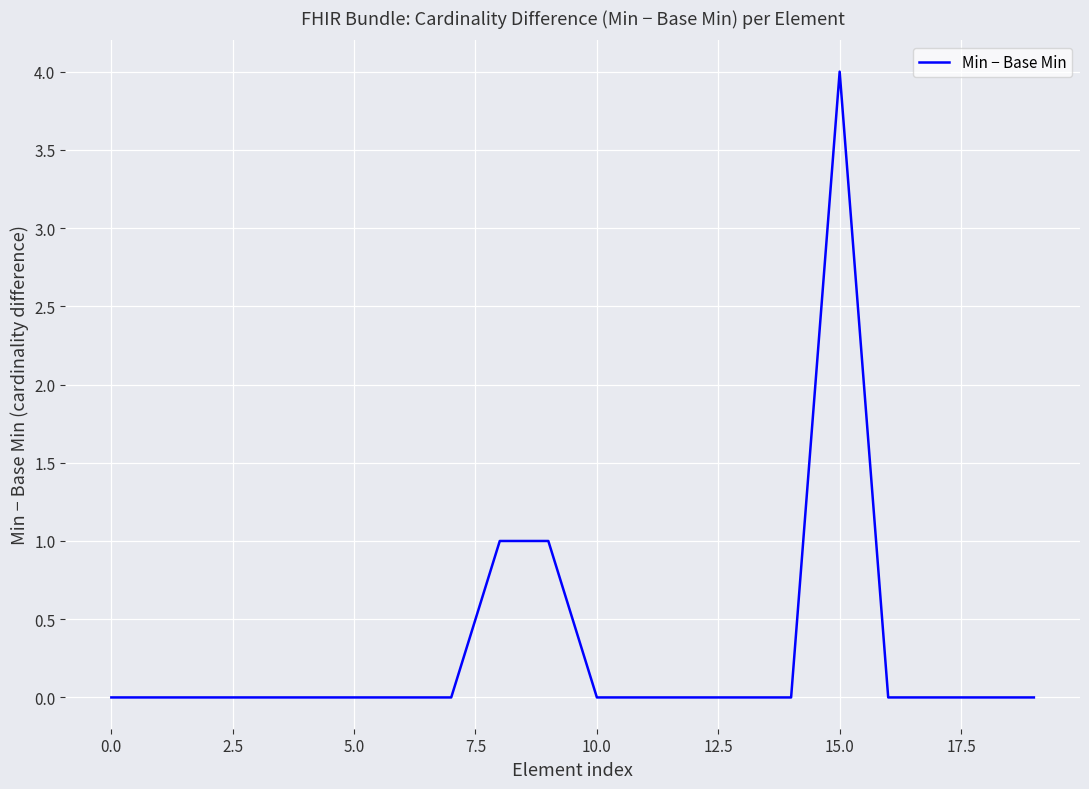

What is the difference between the maximum and minimum values?

4